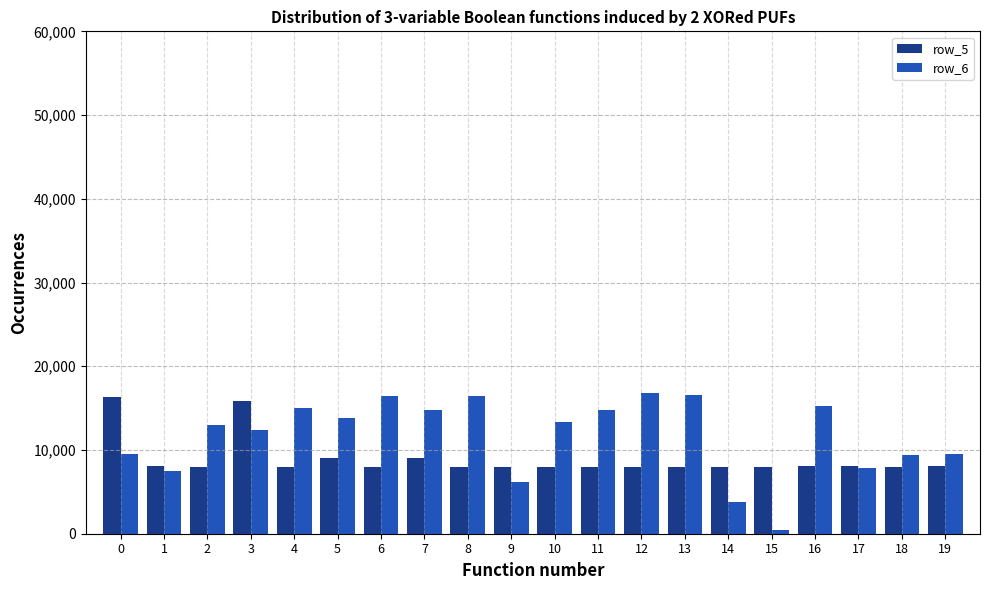

How many bars are there in each group?

2